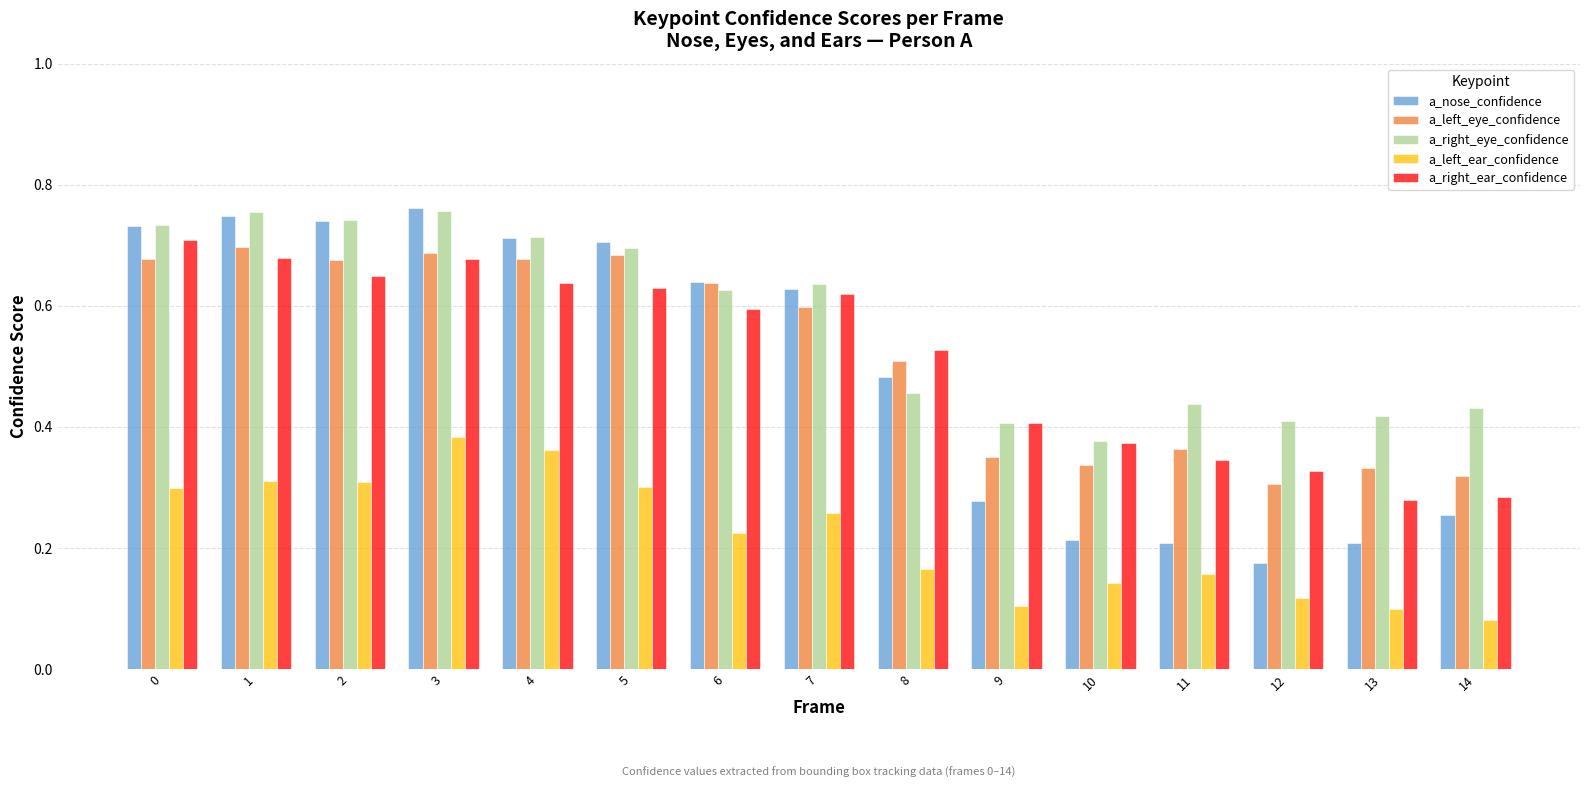

What is the sum of the a_right_ear_confidence values at 2 and 4?

1.3